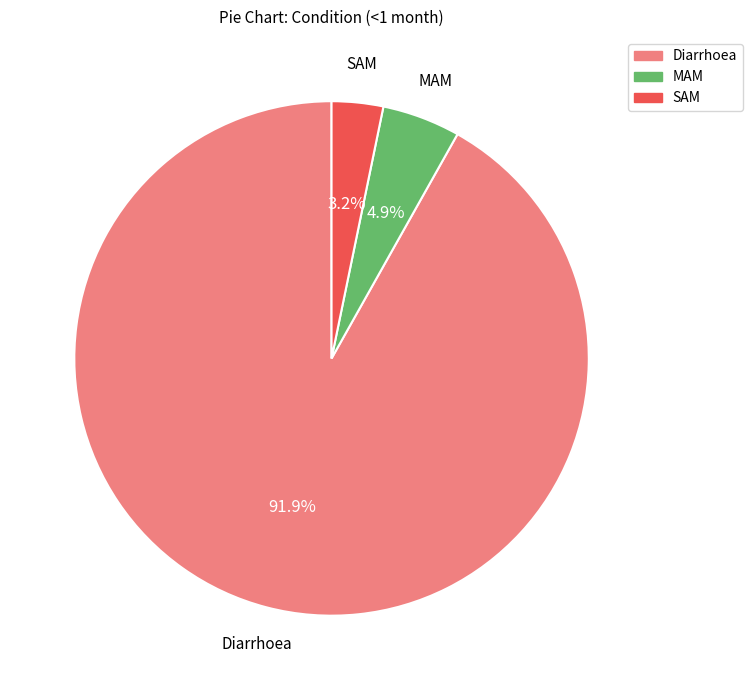

How many segments does this pie chart have?

3